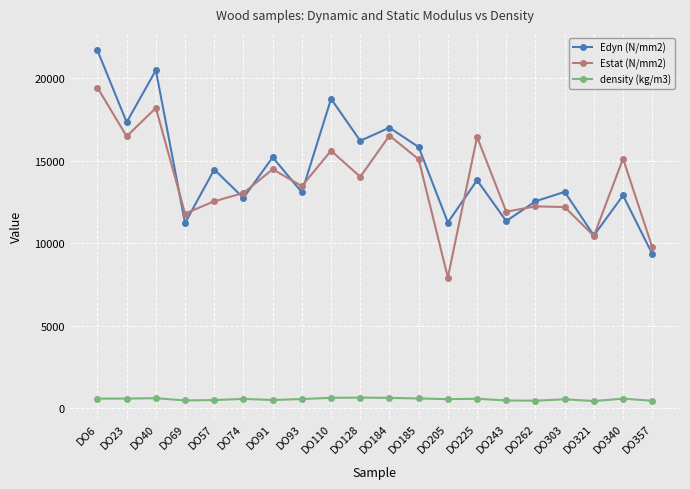

Is the value of density (kg/m3) at DO357 greater than the value of Edyn (N/mm2) at DO225?

No